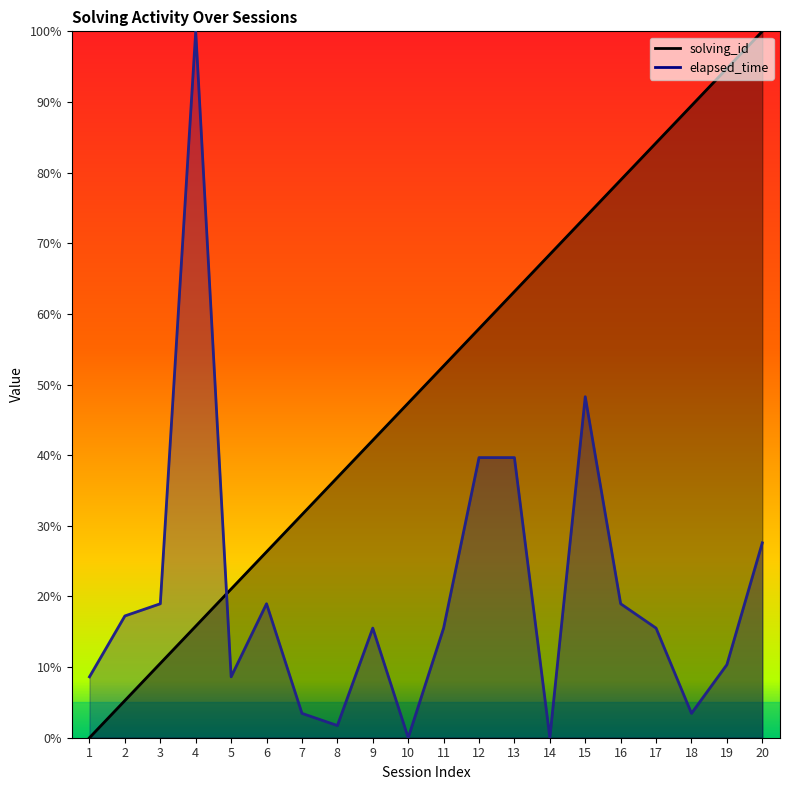

How many times do solving_id and elapsed_time cross each other?

1